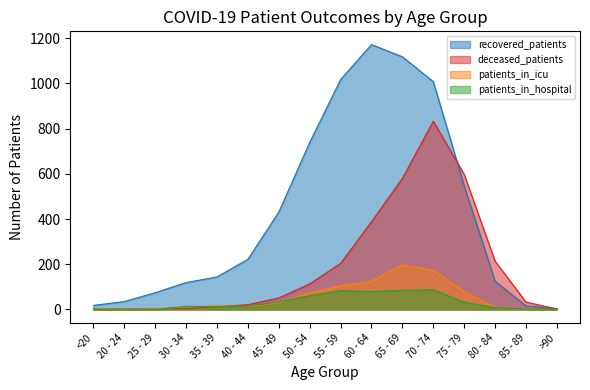

What is the total value across all series at 75 - 79?

1258